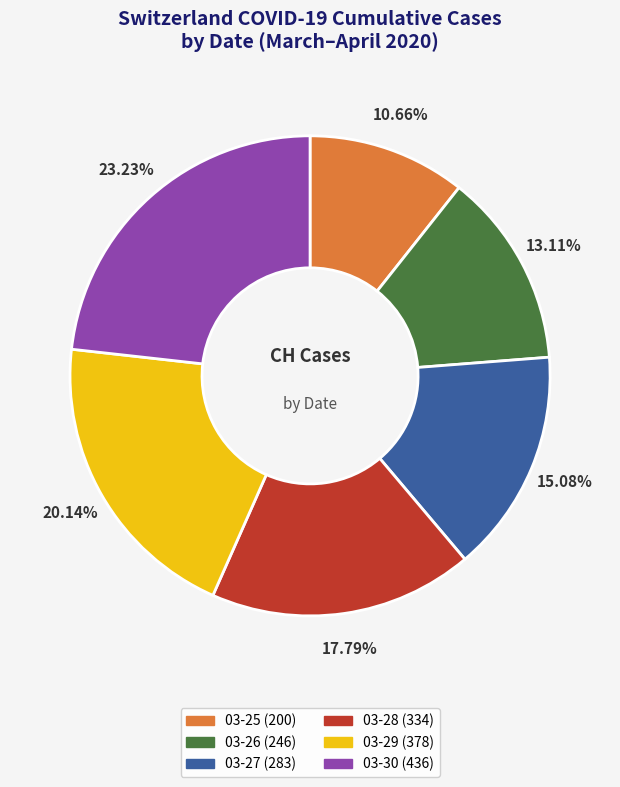

Is there a majority slice in this chart?

No